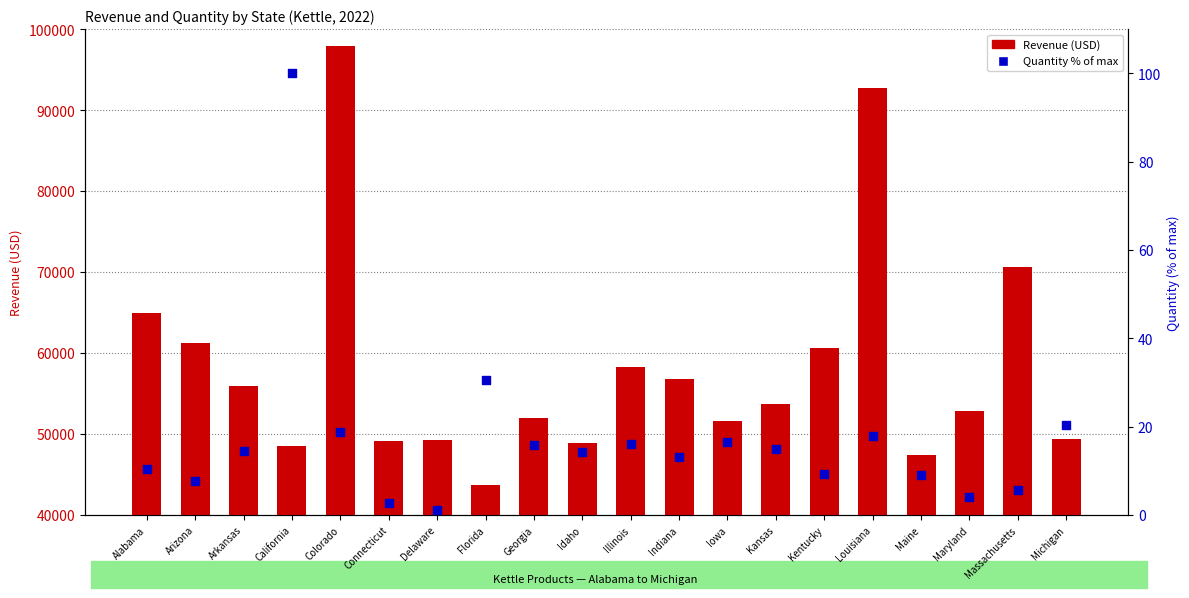

Which series reaches the minimum Y coordinate?

Quantity % of max